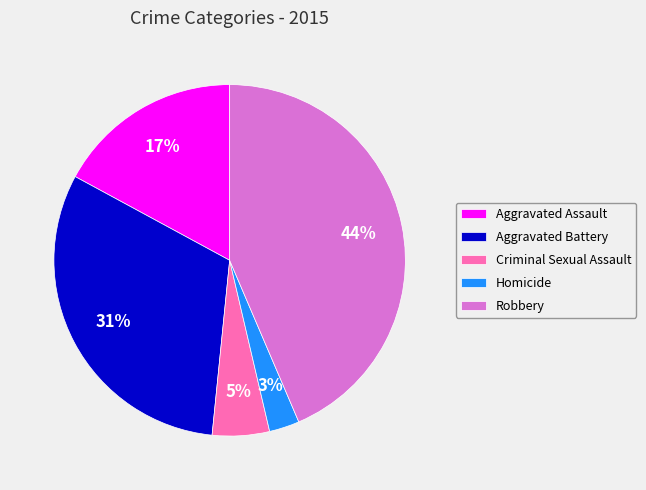

What is the ratio of the value at Aggravated Assault to the value at Robbery?

0.4